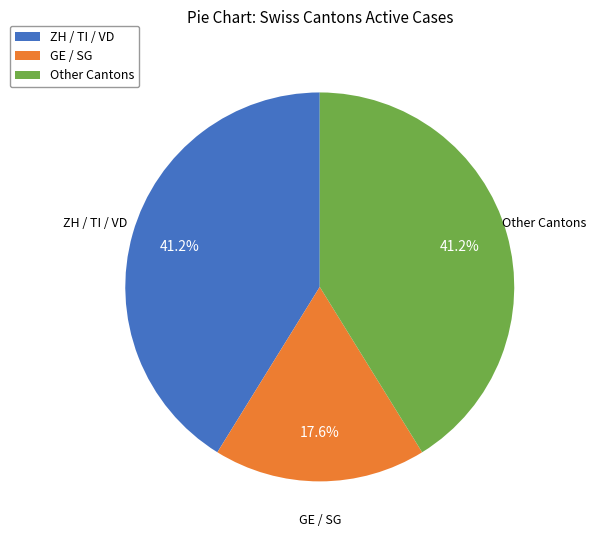

Combined, what portion of the pie is GE / SG and ZH / TI / VD?

58.8%